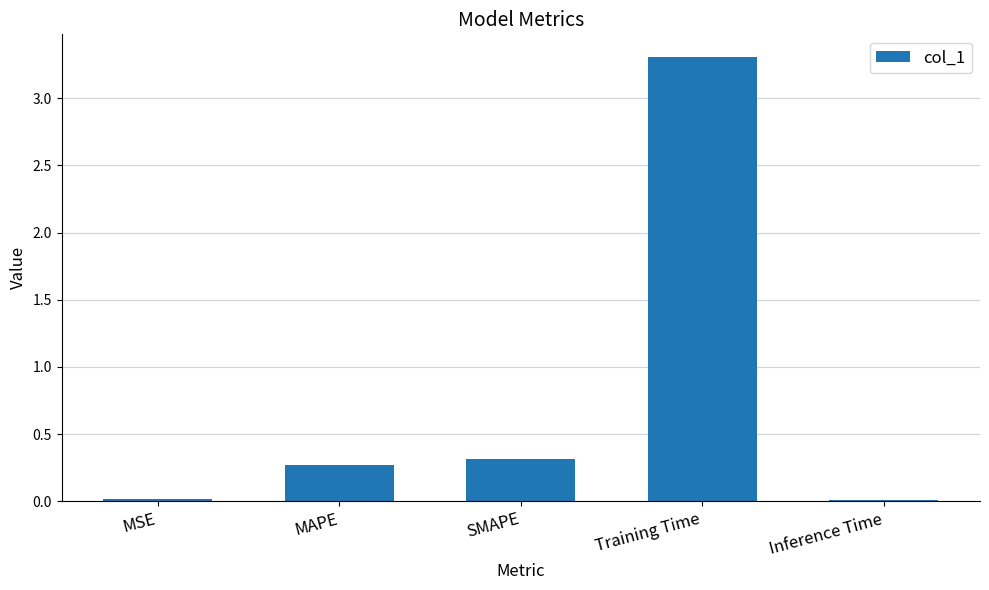

What is the sum of all values?

3.9